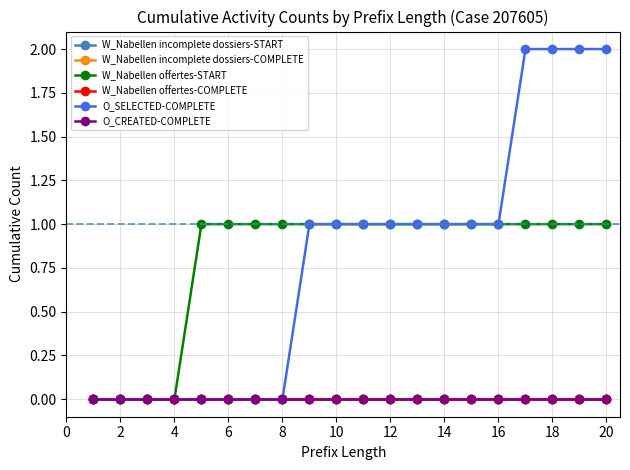

Is this an area chart (filled region under the line)?

No